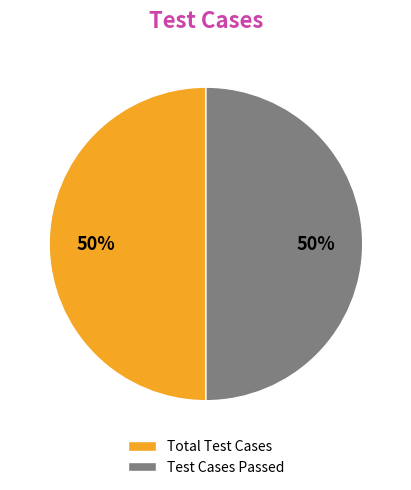

True or false: Test Cases Passed accounts for 50% of the total.

True